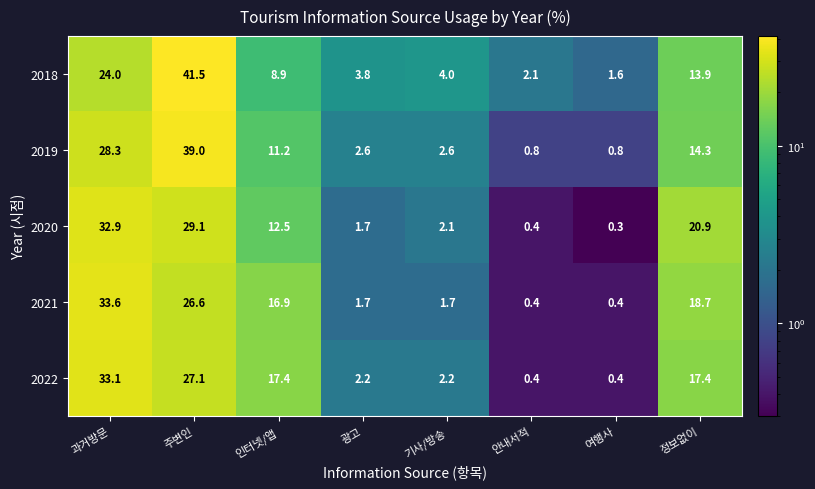

The value of 2021 at 정보없이 is 8.6. True or false?

False